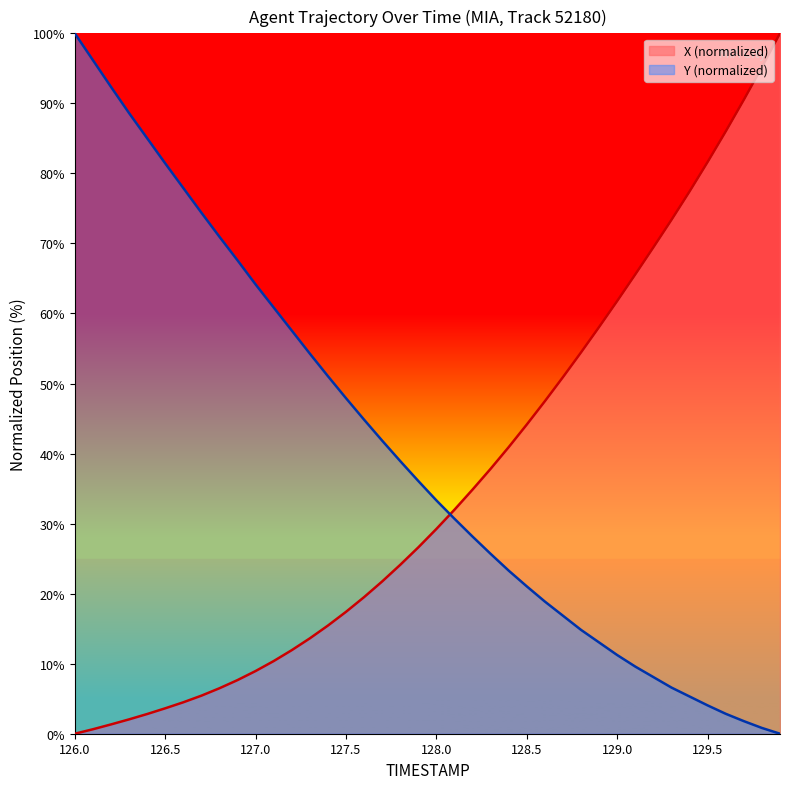

How many intersections are there between TIMESTAMP and X?

1